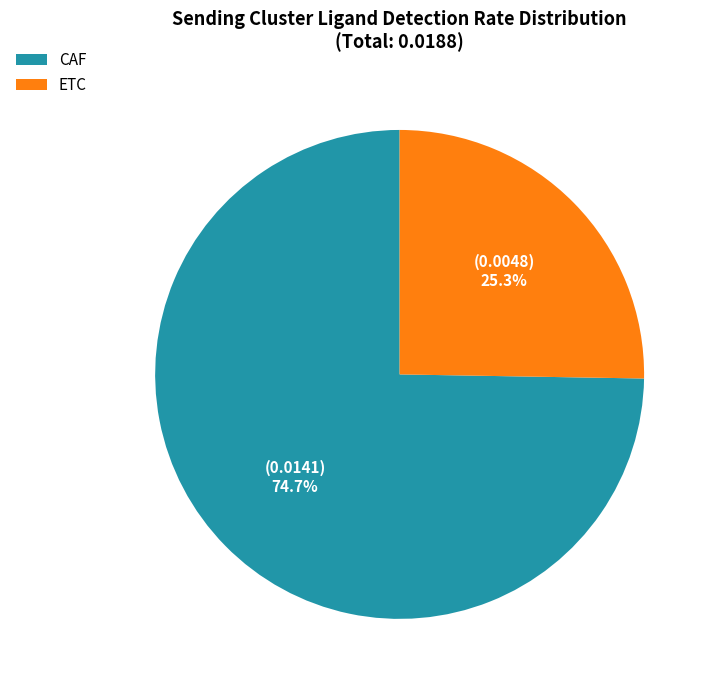

The CAF slice represents 75% of the pie. True or false?

True